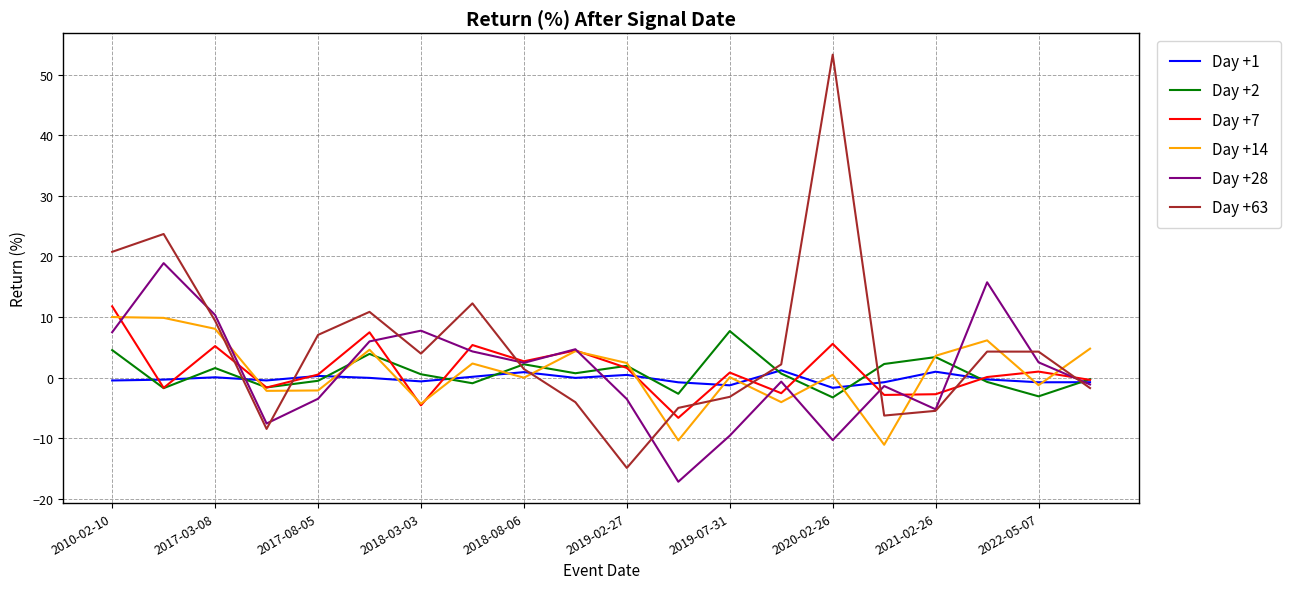

What is the lowest value of the Day +2 series?

-3.2